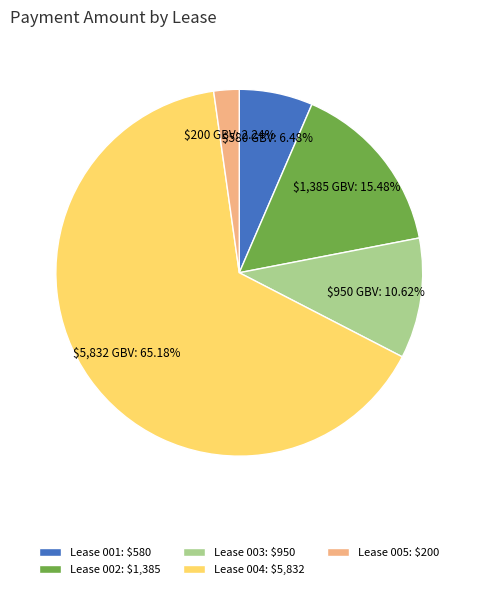

Which slice represents more than half of the pie?

Lease 004